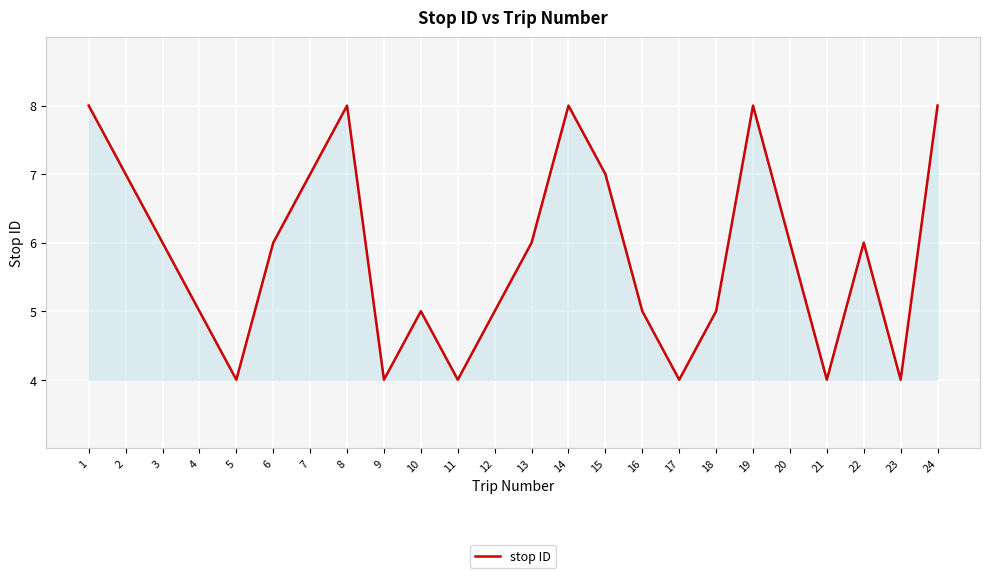

Which has a higher value, 23 or 24?

24